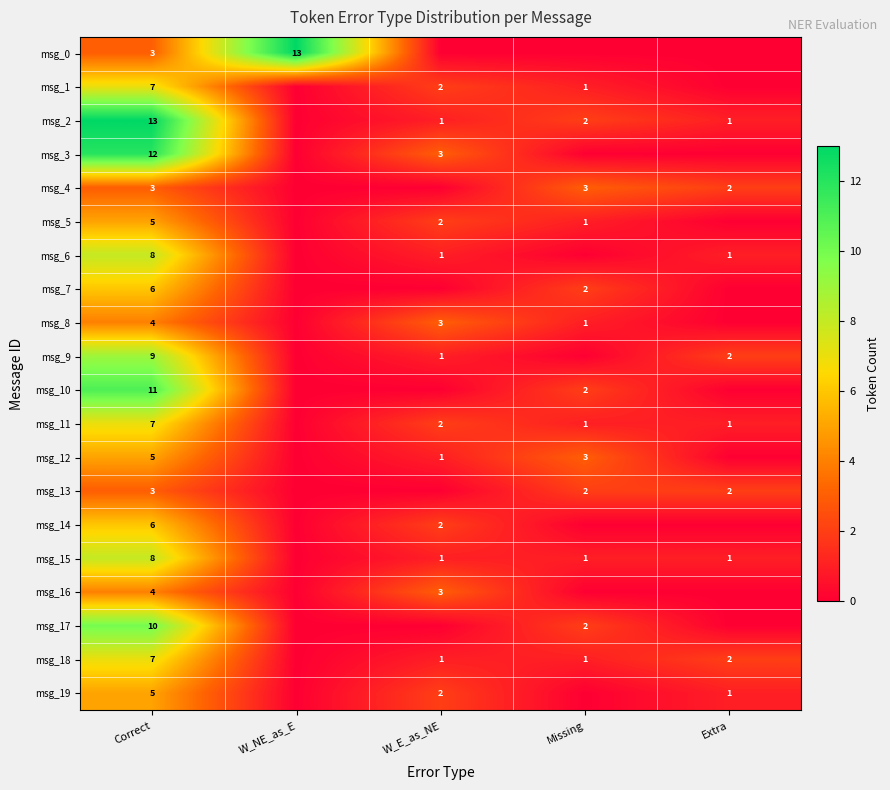

The msg_2 series shows 23 at Correct. True or false?

False